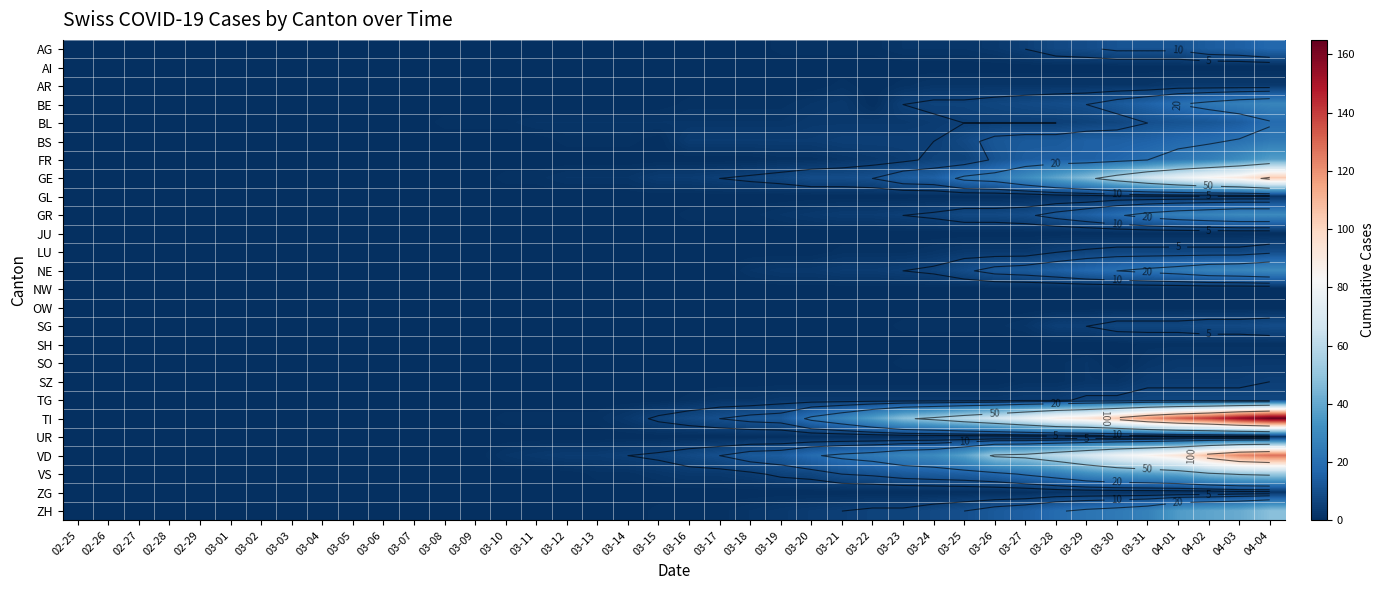

Is the value of VS at 03-26 greater than the value of OW at 03-08?

Yes